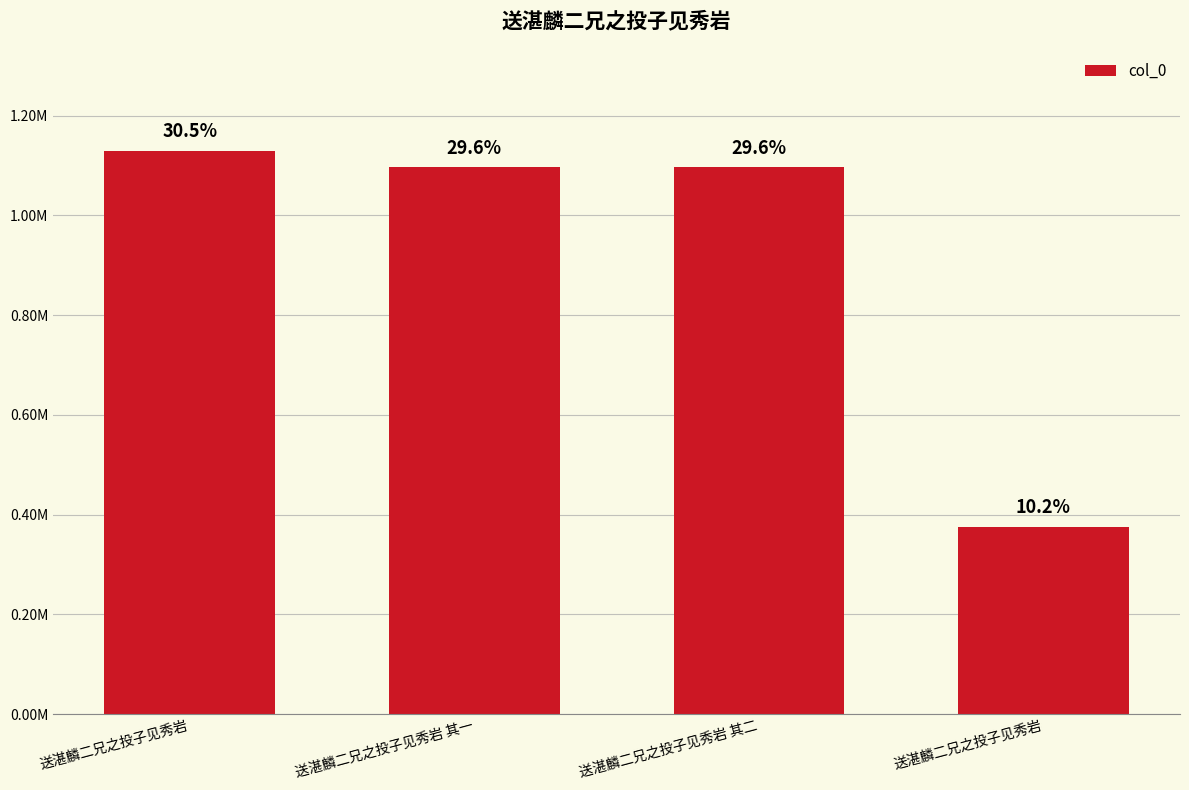

Where does the data first go above 1096544?

送湛麟二兄之投子见秀岩